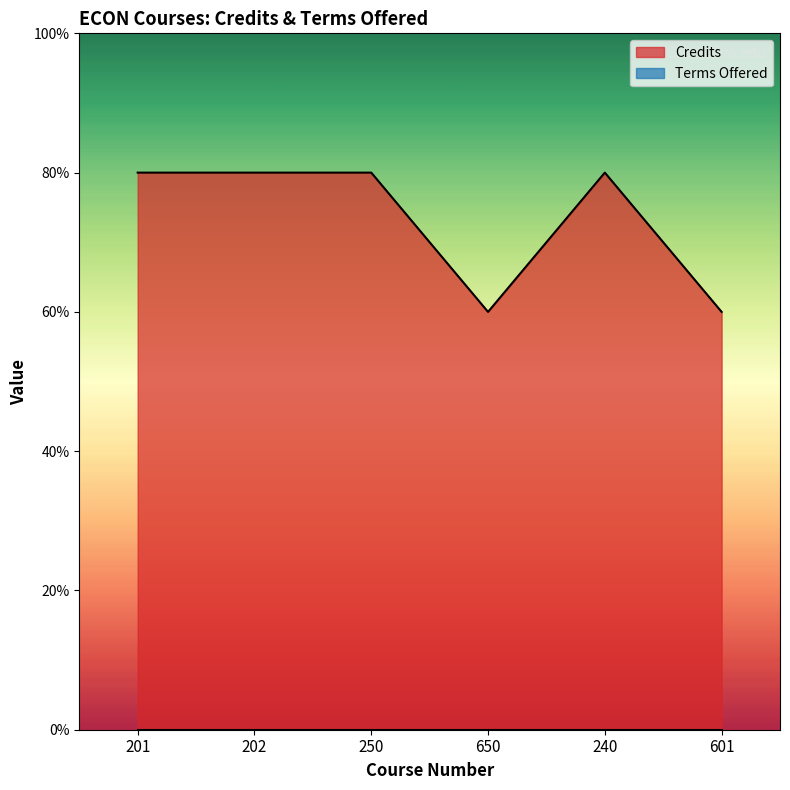

True or false: there are more than 1 points higher than both neighbors.

False